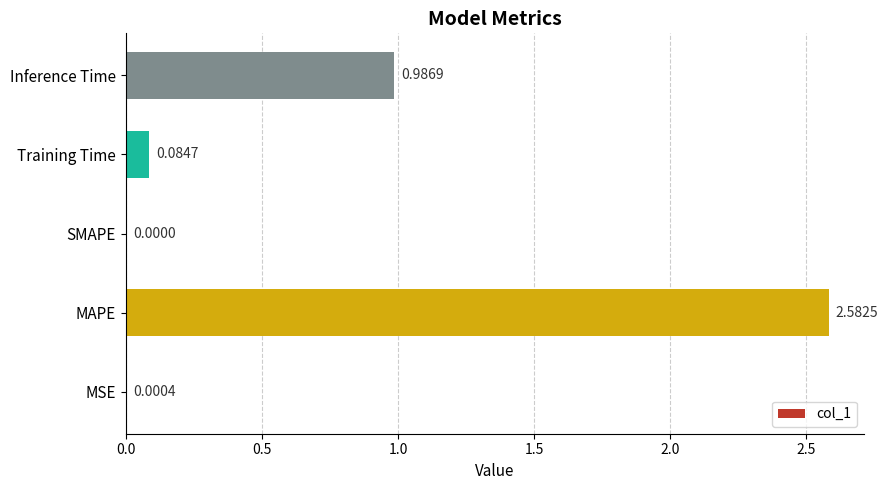

At which category does the chart reach its peak across all series?

MAPE